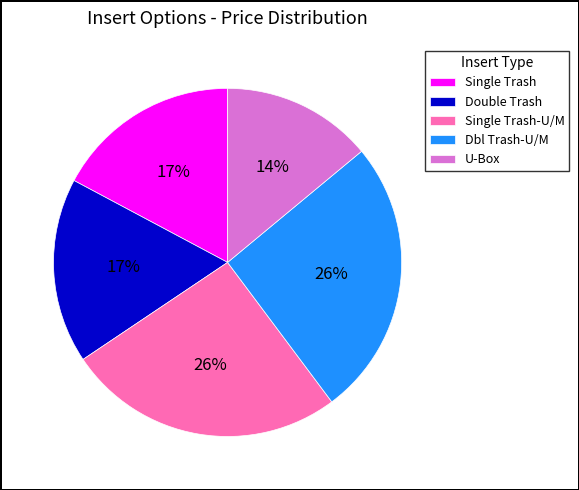

Is it true that Single Trash-U/M is 35% of the pie?

False